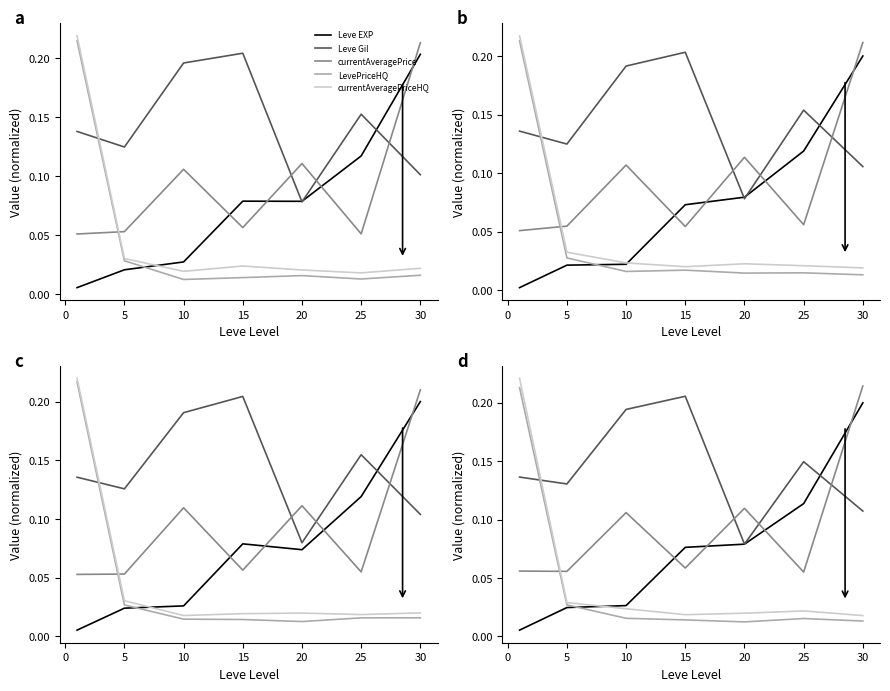

Between 10 and 0, which is larger?

10